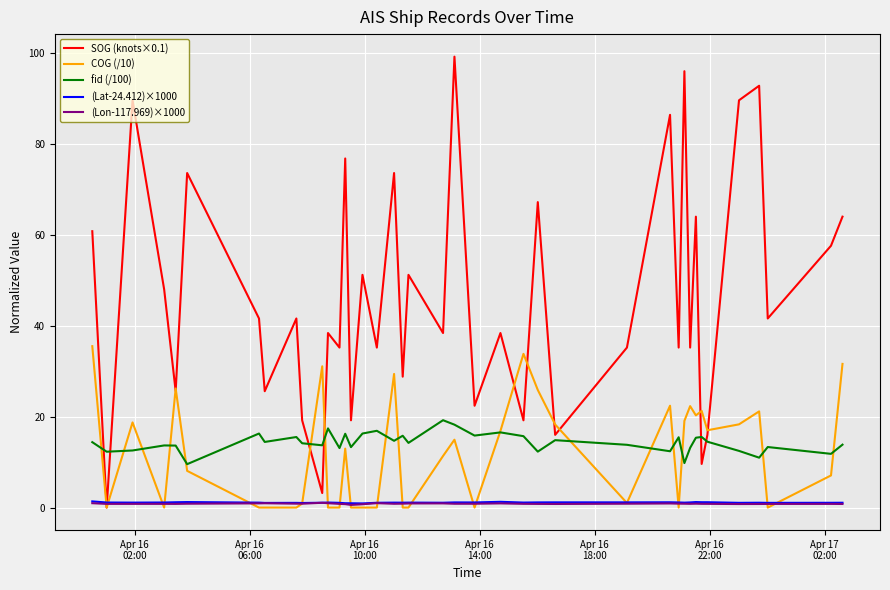

Which series has the largest range (max minus min)?

SOG (knots×0.1)